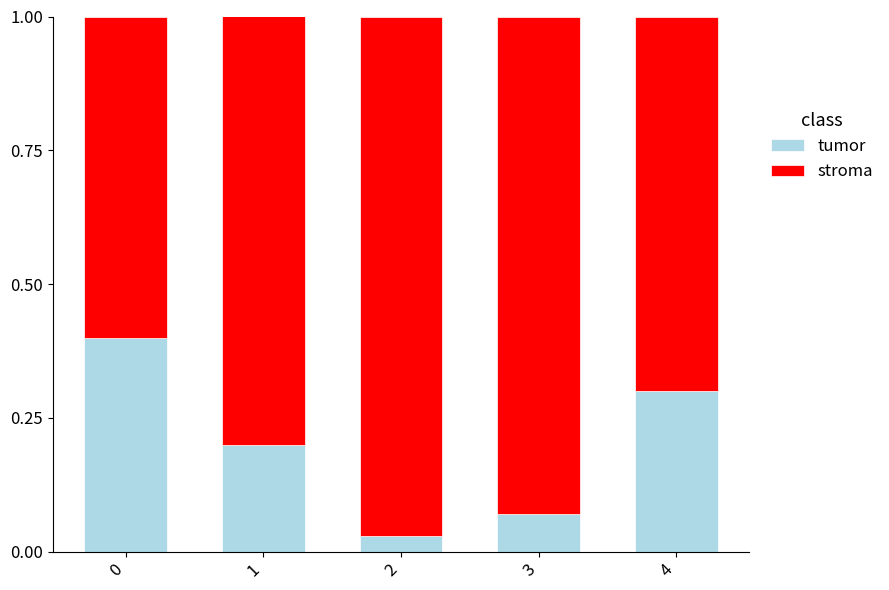

What is the difference between the maximum and second lowest values in the tumor series?

0.3